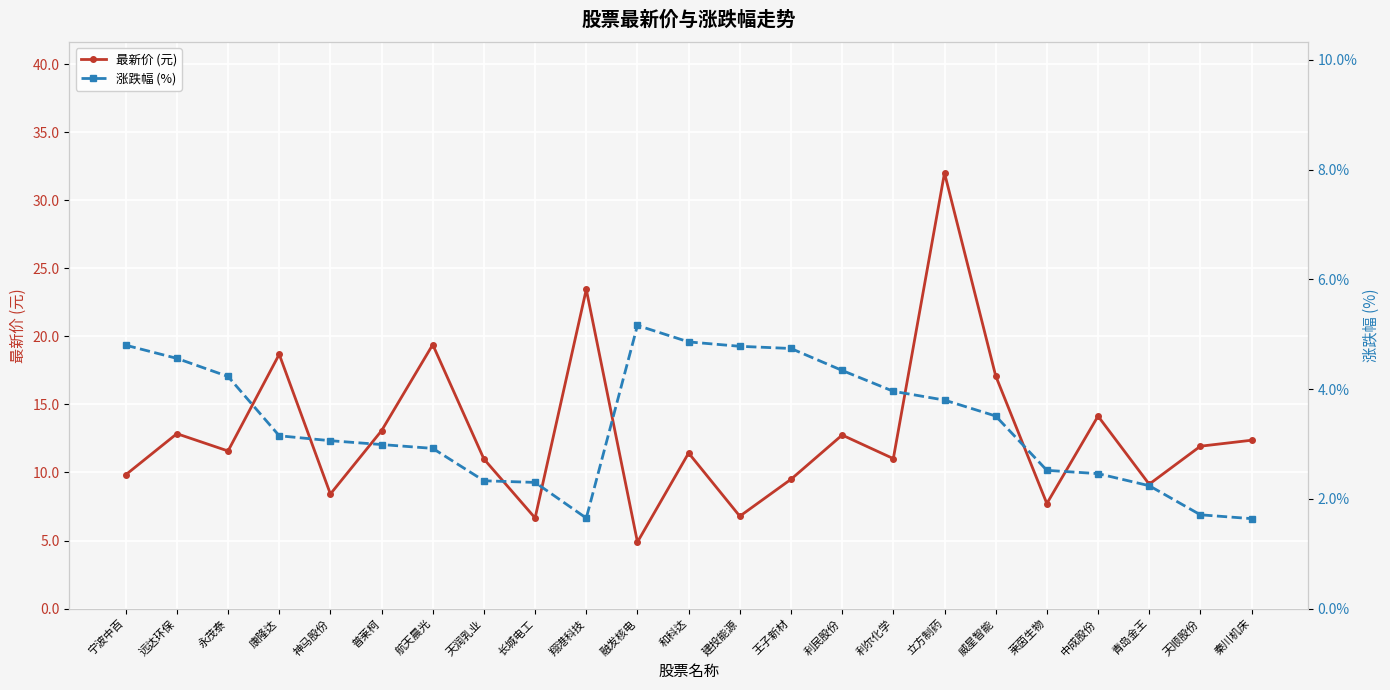

Which series has the largest total across all categories?

最新价 (元)